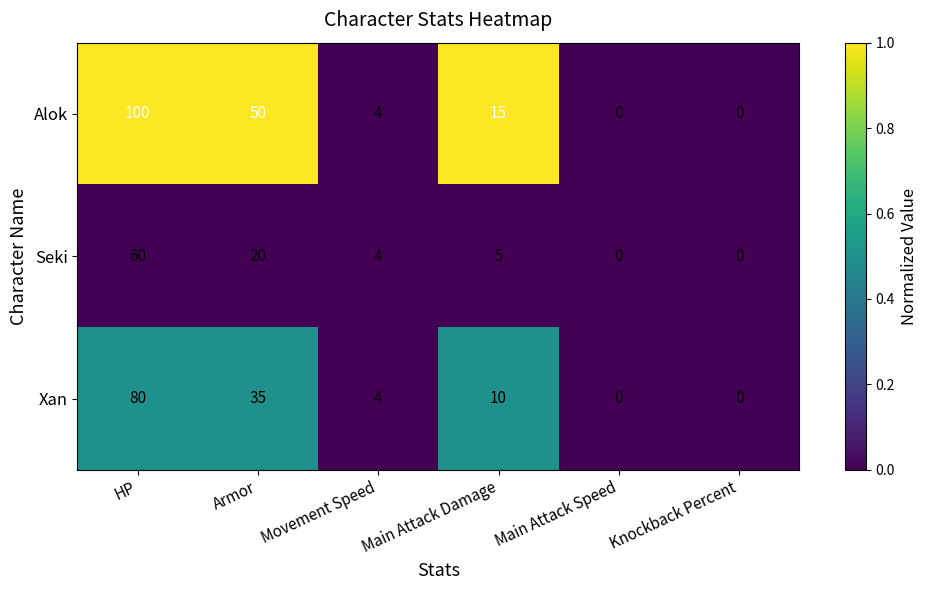

At which category does the chart reach its peak across all series?

HP